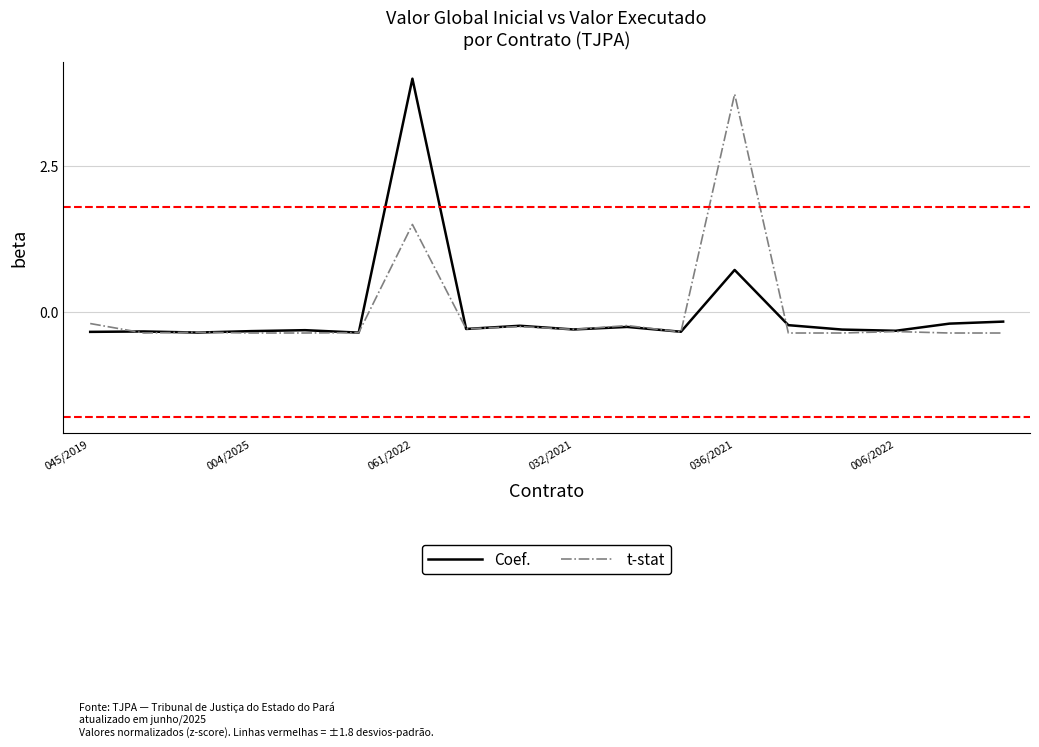

Which series ends up on top after the final intersection of t-stat and Coef.?

Coef.